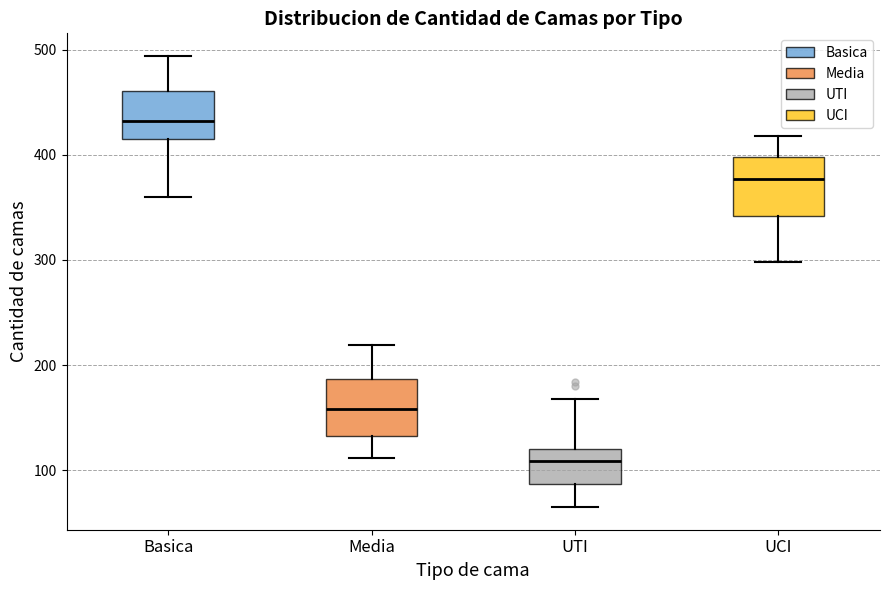

Which box's median line is the highest?

Basica